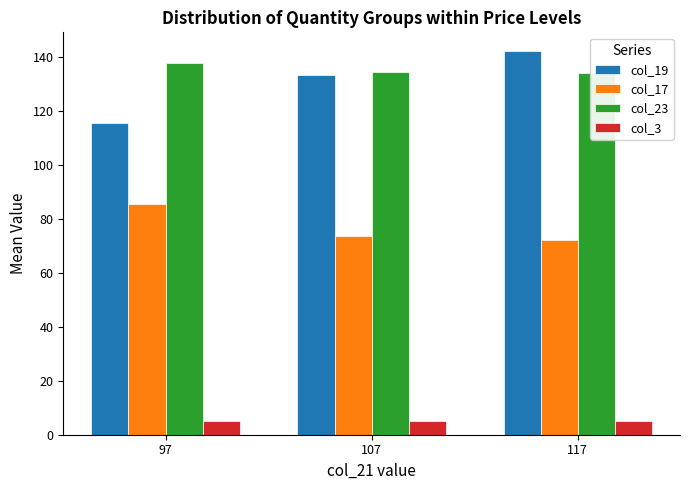

What is the value of the col_17 bar at the 3rd from the left?

72.0